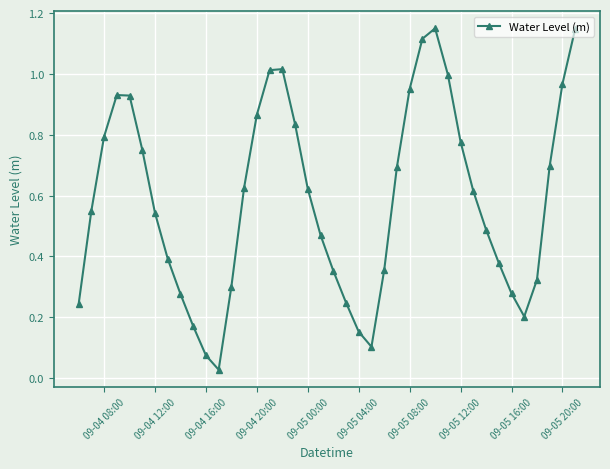

True or false: the data has more than 0 interior local peaks.

True